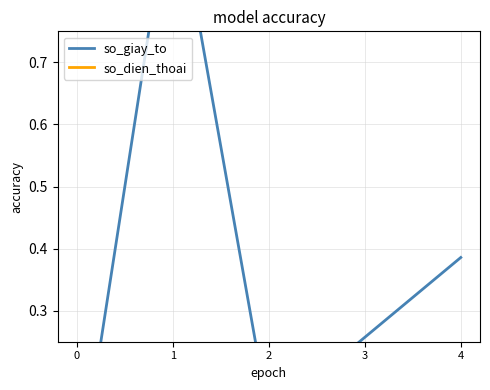

How many so_dien_thoai values are between 0 and 1?

5